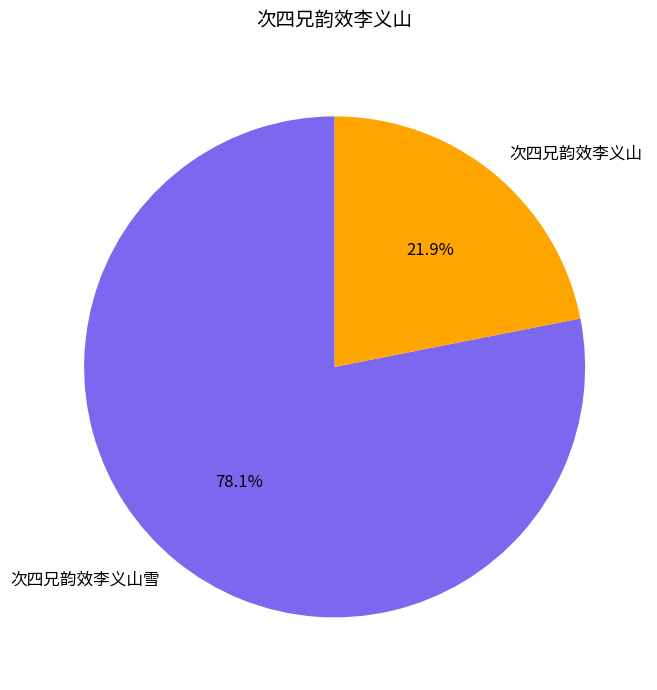

Which slice is the smallest?

次四兄韵效李义山